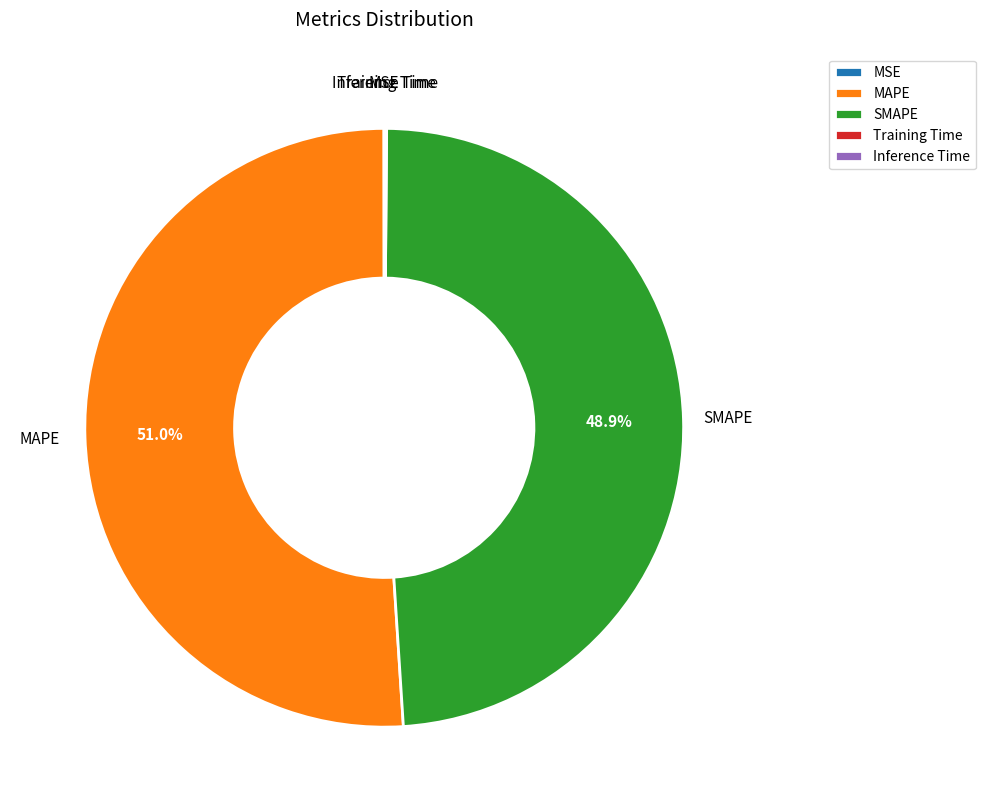

Does MAPE represent more than half of the total?

Yes